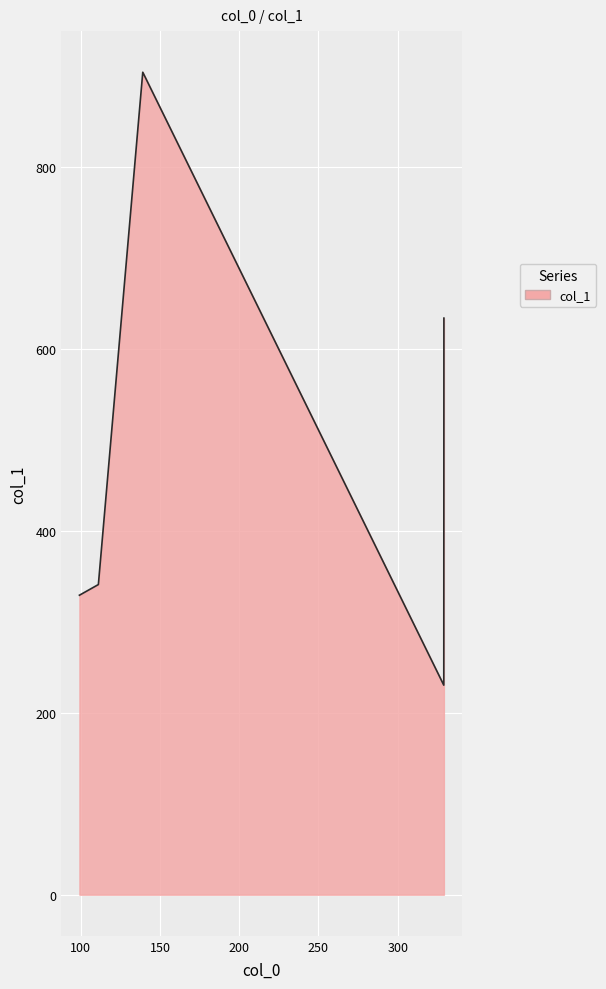

How many lines are shown in the chart?

1